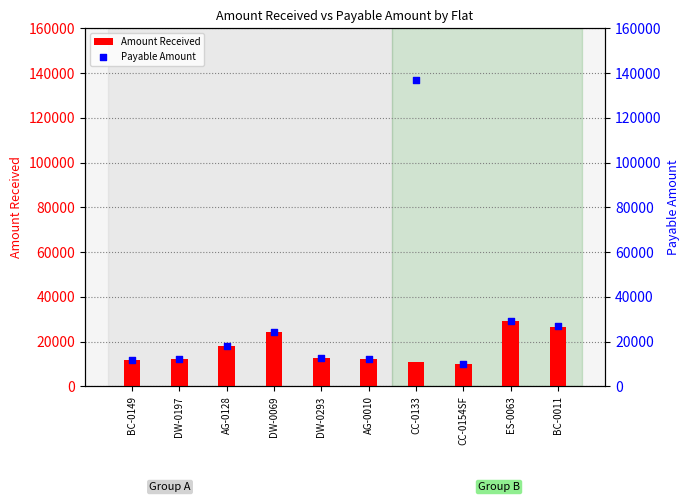

What is the total value across all series at CC-0154SF?

20162